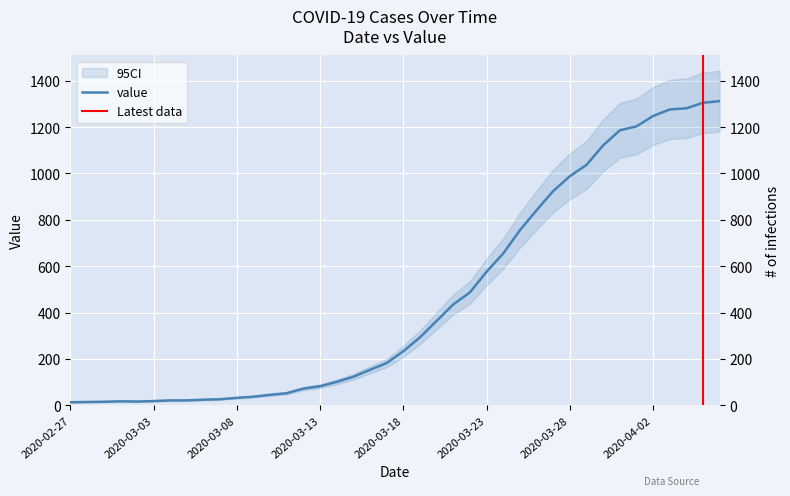

Reading left to right, extract all data points from this chart.

13	14	15	17	16	18	21	21	24	26	32	37	45	52	72	82	101	123	153	182	233	293	364	435	487	576	655	755	841	924	988	1037	1121	1186	1203	1248	1276	1281	1305	1312